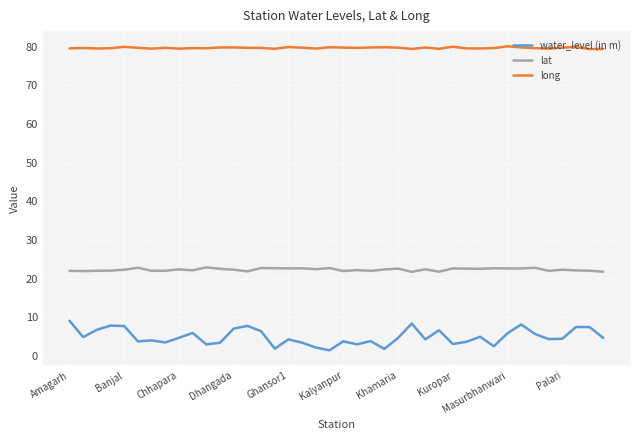

Rank the series by their maximum value, from lowest to highest.

water_level (in m), lat, long